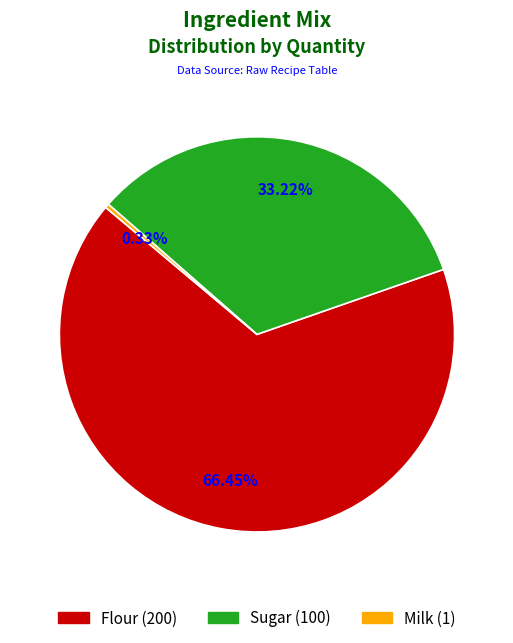

To the nearest percent, what is the combined percentage of Flour and Milk?

67%